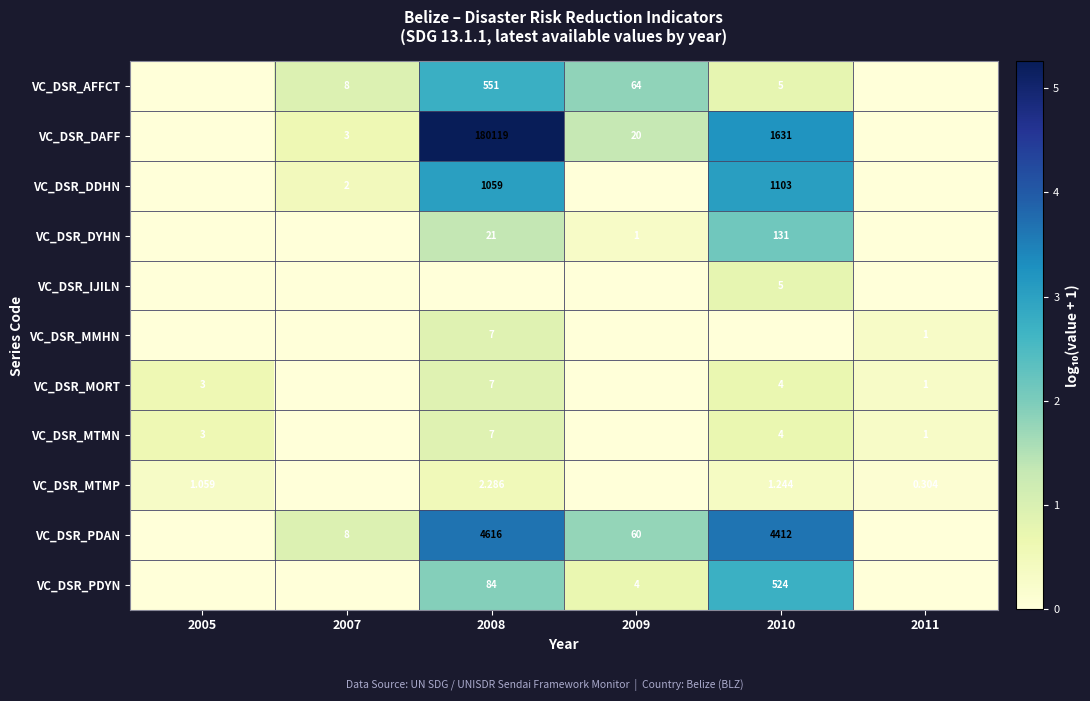

Is it true that VC_DSR_MTMP equals 0.5 at 2008?

True